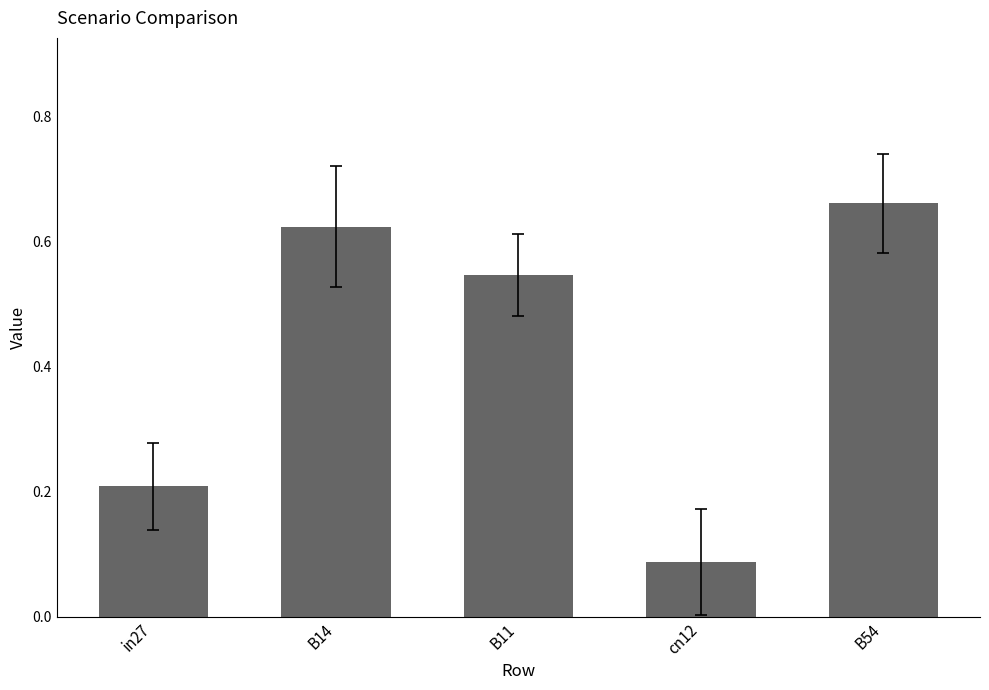

What is the sum of all values?

2.1